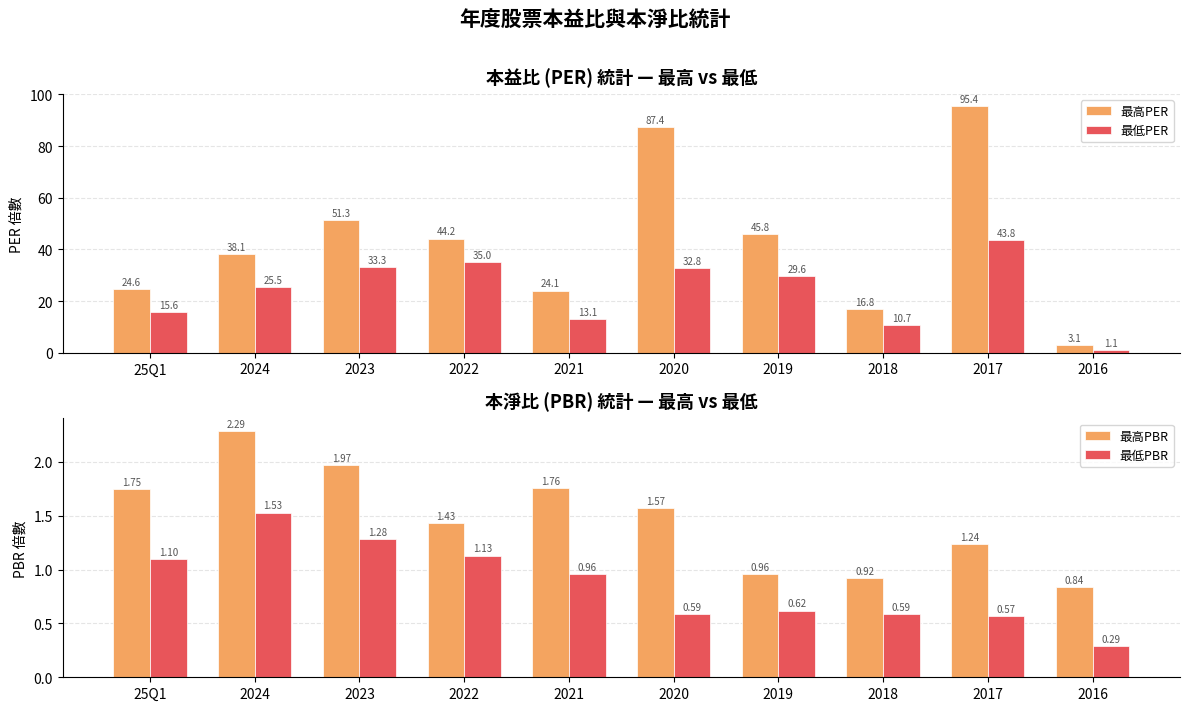

Reading left to right, list all the values displayed in this chart.

最高PER: 24.6	38.1	51.3	44.2	24.1	87.4	45.8	16.8	95.4	3.1
最低PER: 15.6	25.5	33.3	35.0	13.1	32.8	29.6	10.7	43.8	1.1
最高PBR: 1.8	2.3	2.0	1.4	1.8	1.6	1.0	0.9	1.2	0.8
最低PBR: 1.1	1.5	1.3	1.1	1.0	0.6	0.6	0.6	0.6	0.3